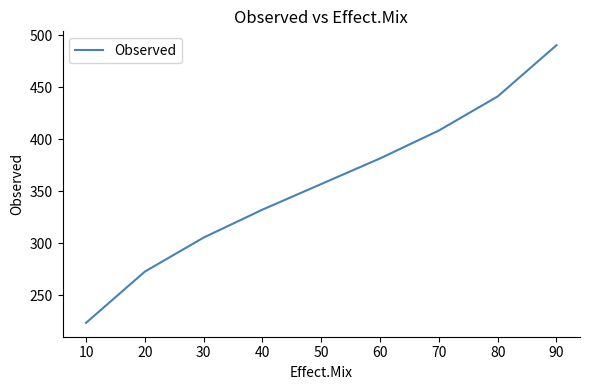

Rank the categories by value from lowest to highest.

10, 20, 30, 40, 50, 60, 70, 80, 90